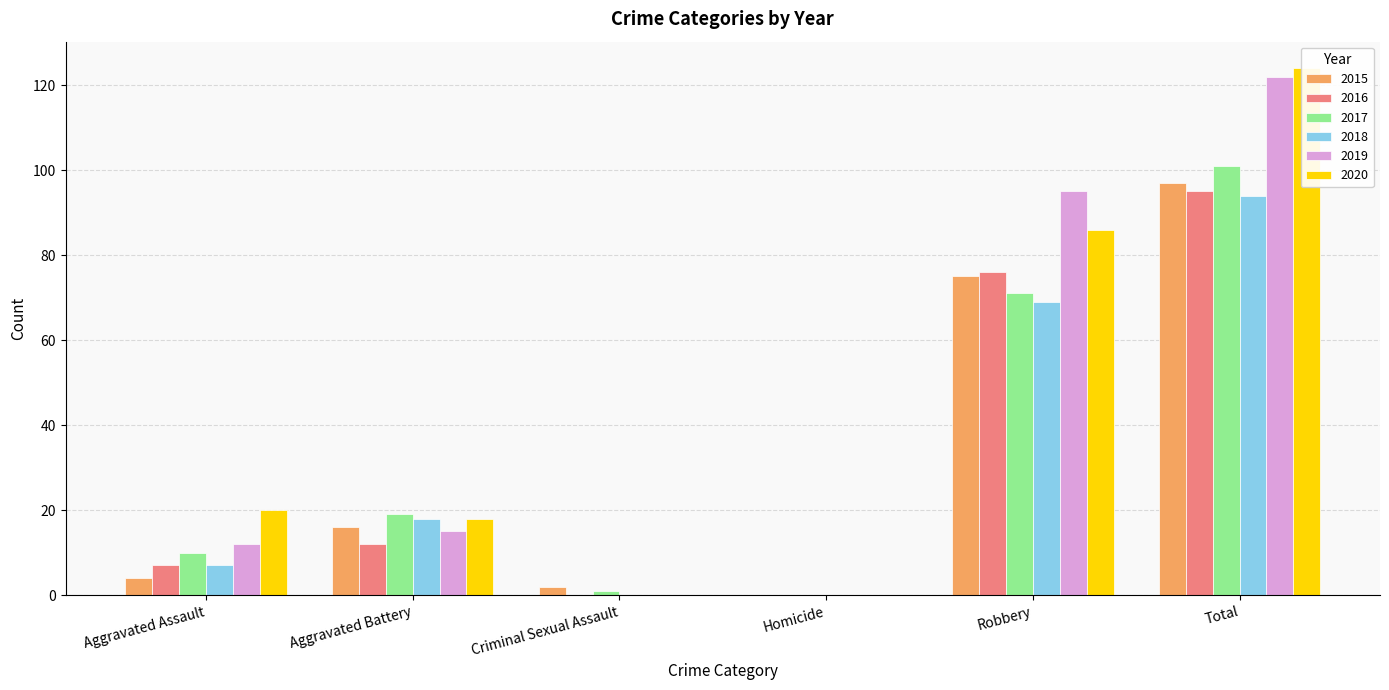

Reading left to right, what are all the values shown in this chart?

2015: Aggravated Assault=4	Aggravated Battery=16	Criminal Sexual Assault=2	Homicide=0	Robbery=75	Total=97
2016: Aggravated Assault=7	Aggravated Battery=12	Criminal Sexual Assault=0	Homicide=0	Robbery=76	Total=95
2017: Aggravated Assault=10	Aggravated Battery=19	Criminal Sexual Assault=1	Homicide=0	Robbery=71	Total=101
2018: Aggravated Assault=7	Aggravated Battery=18	Criminal Sexual Assault=0	Homicide=0	Robbery=69	Total=94
2019: Aggravated Assault=12	Aggravated Battery=15	Criminal Sexual Assault=0	Homicide=0	Robbery=95	Total=122
2020: Aggravated Assault=20	Aggravated Battery=18	Criminal Sexual Assault=0	Homicide=0	Robbery=86	Total=124